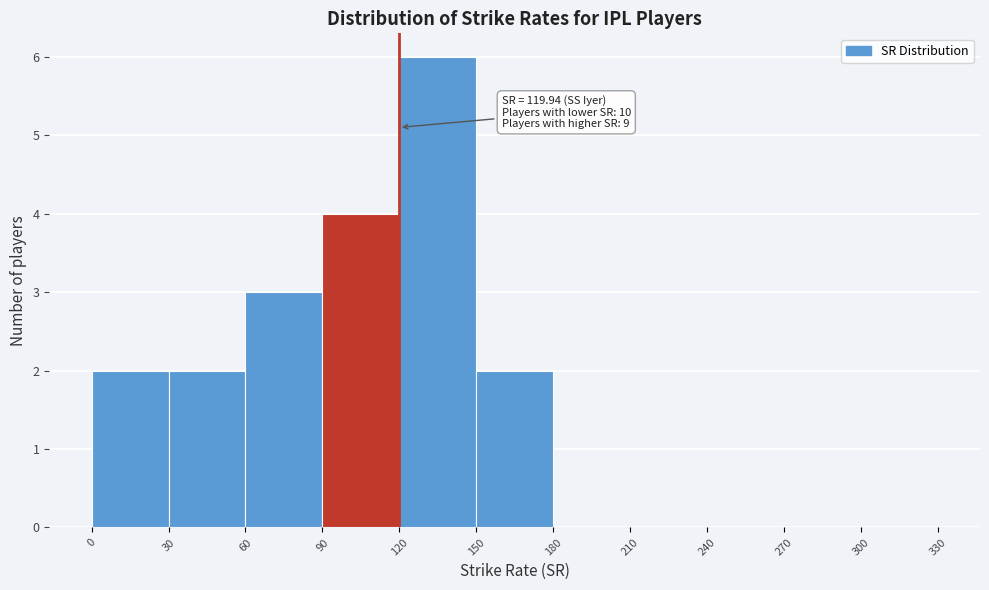

Over which range of the x-axis is the bar tallest?

120 to 150